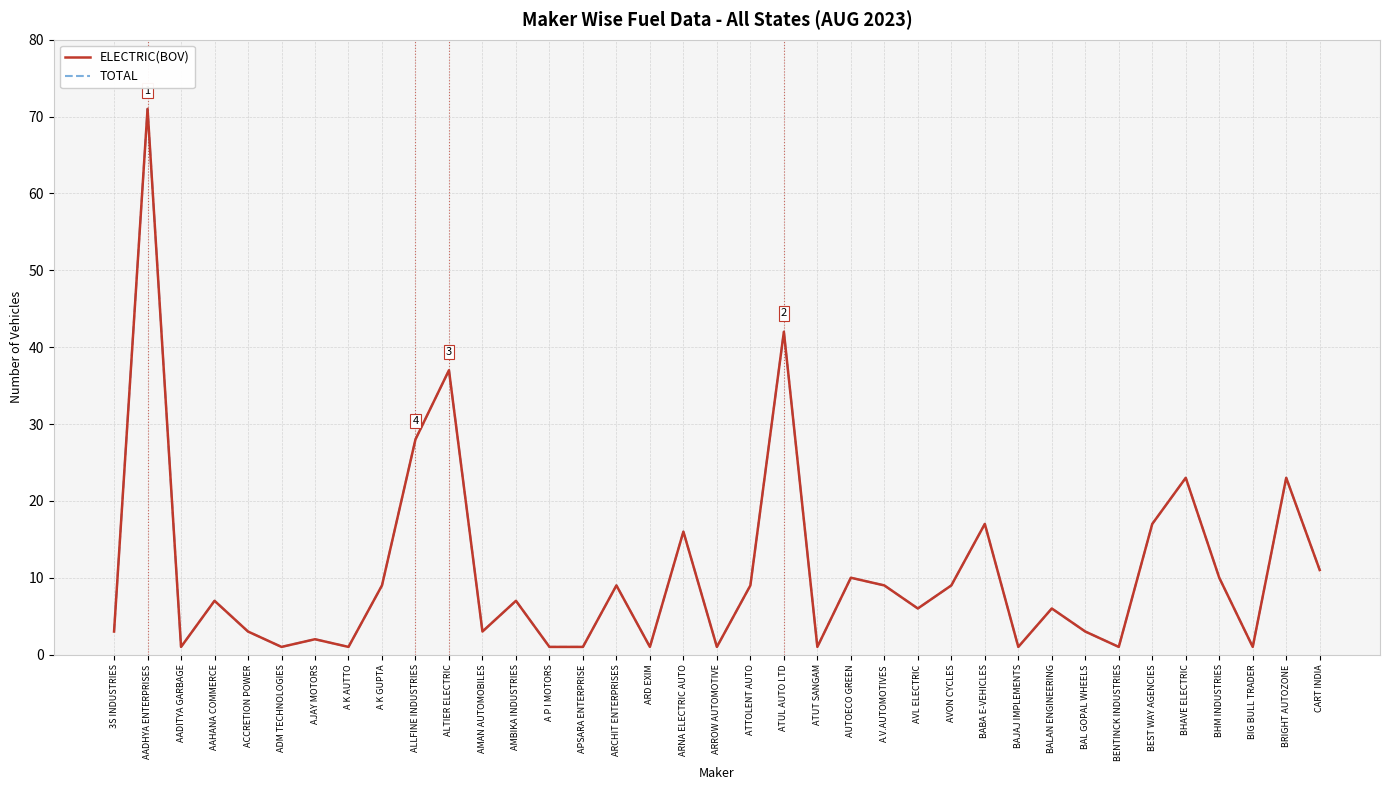

The ELECTRIC(BOV) series shows 14 at ALTIER ELECTRIC. True or false?

False